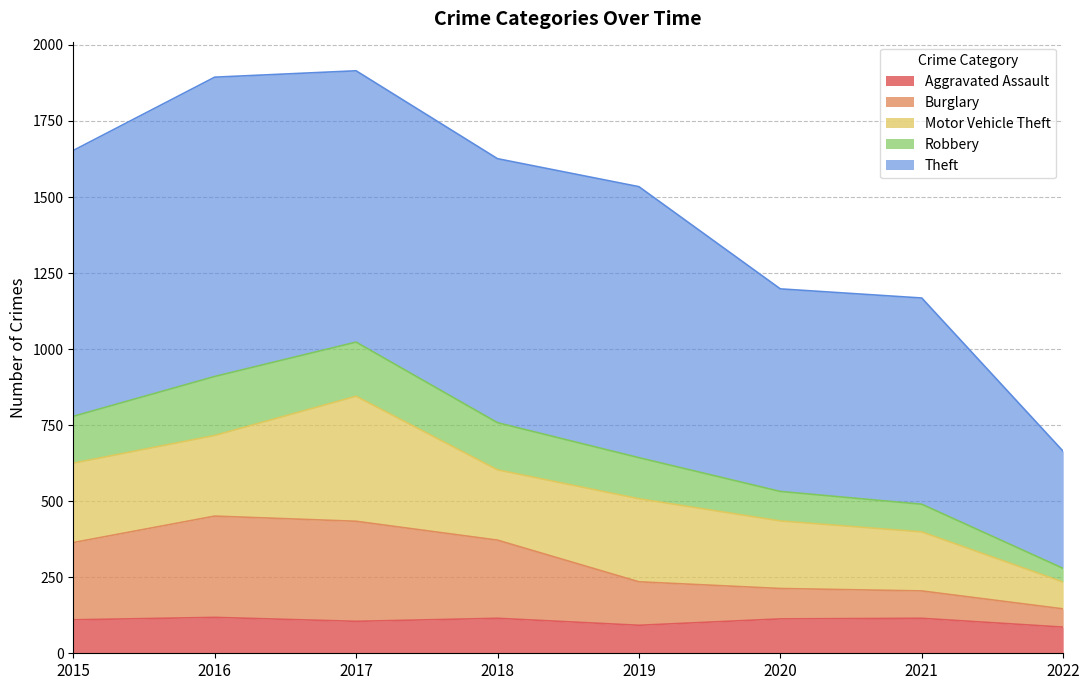

What is the total value across all series at 2018?

1626